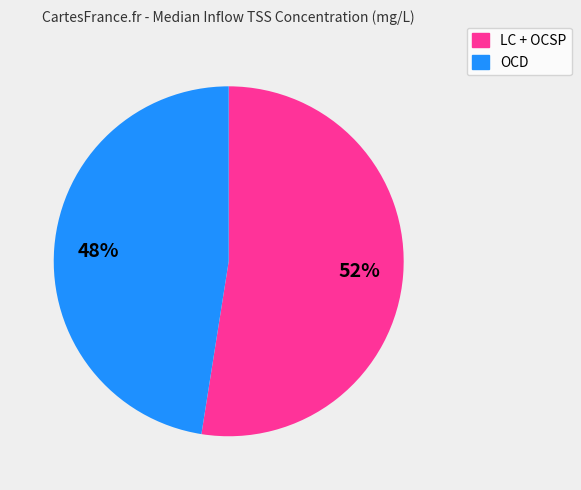

Is there a majority slice in this chart?

Yes